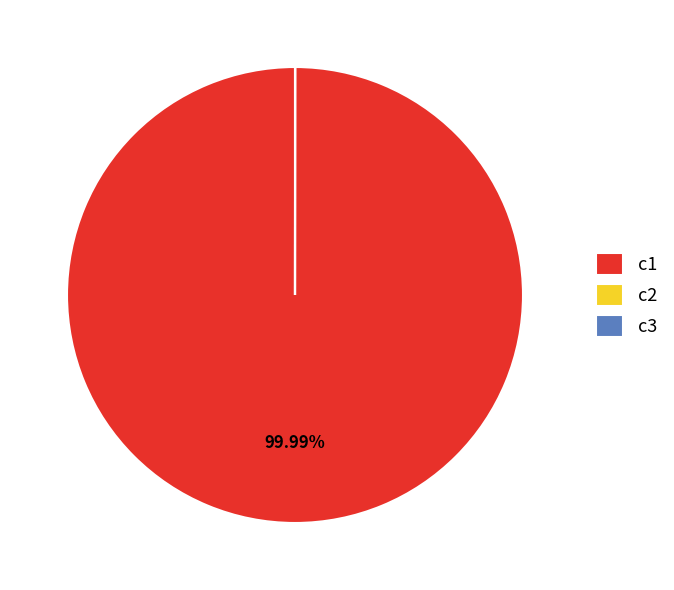

True or false: c1 accounts for 100% of the total.

True